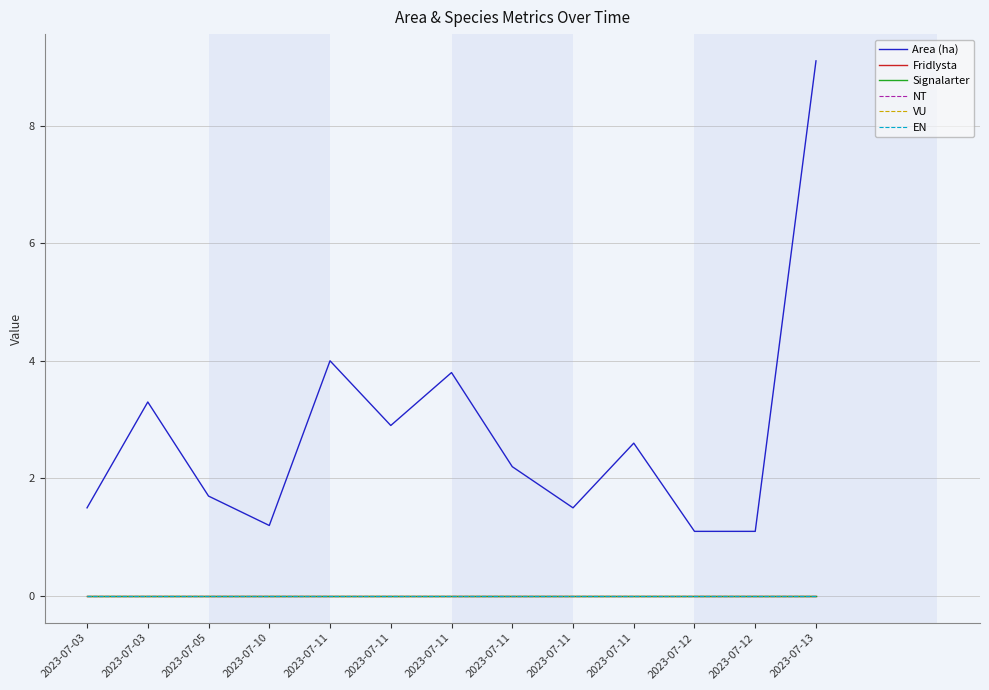

Which series has the widest spread of values?

Area (ha)